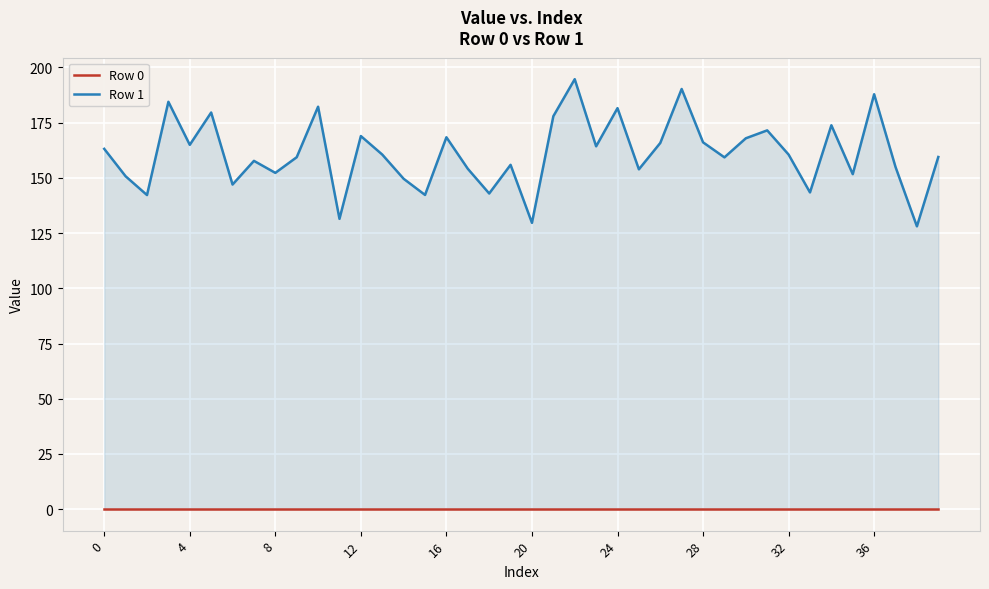

True or false: Row 1 and Row 0 cross at least once.

False